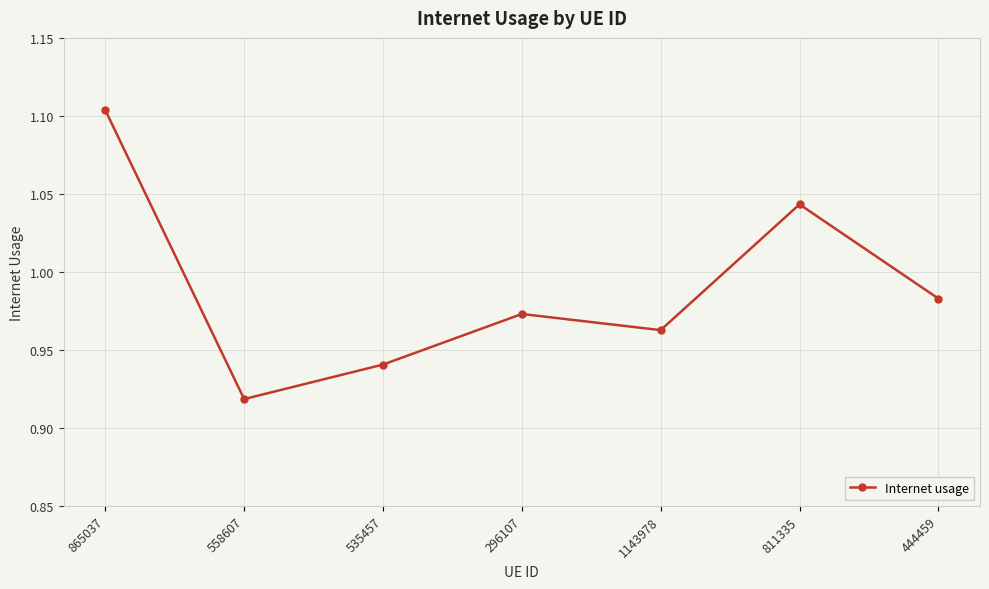

True or false: there are more than 1 points higher than both neighbors.

True